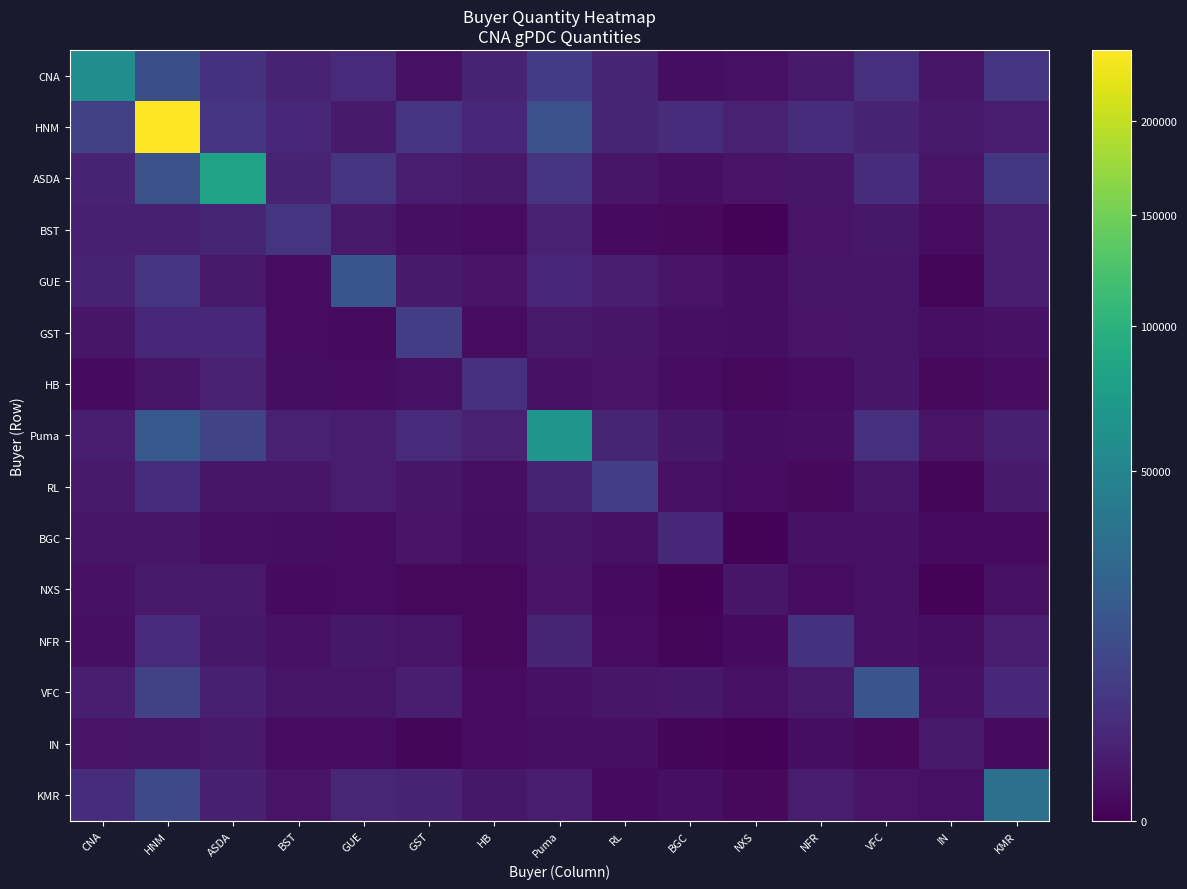

Which series has the widest spread of values?

HNM